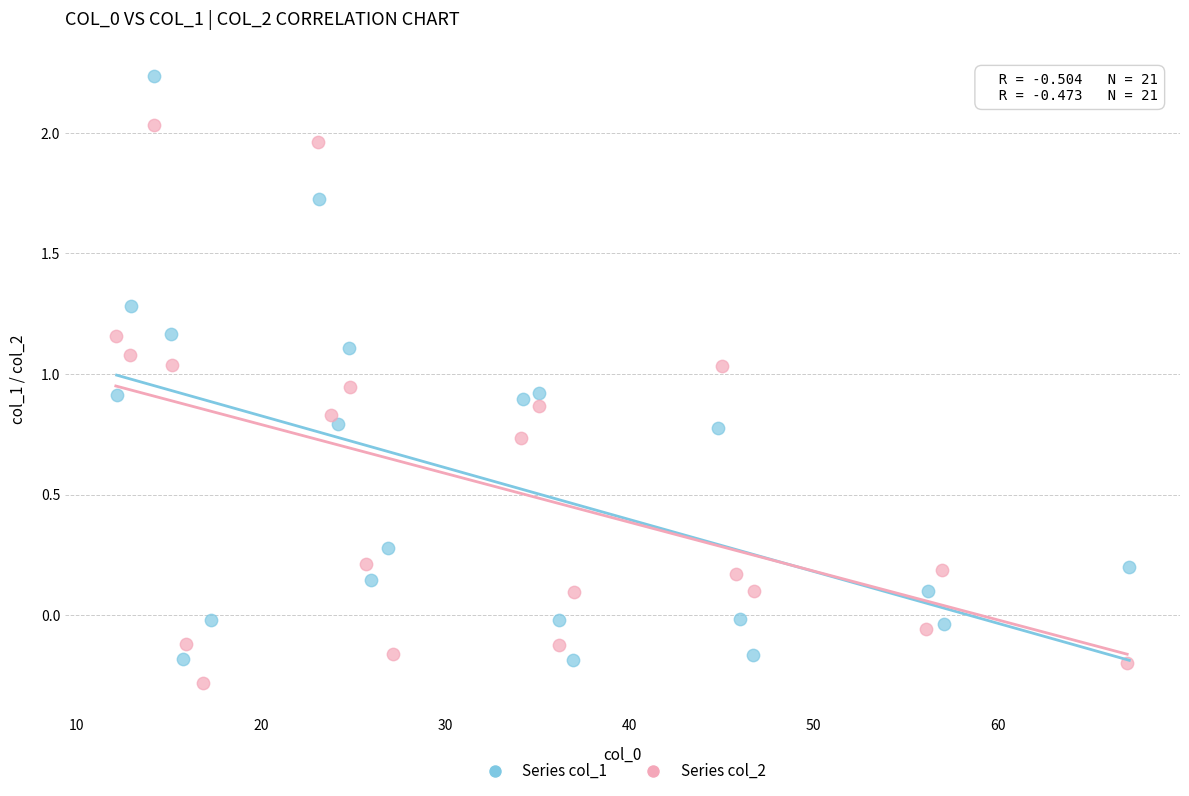

Which series has the widest spread of Y values?

Series col_1